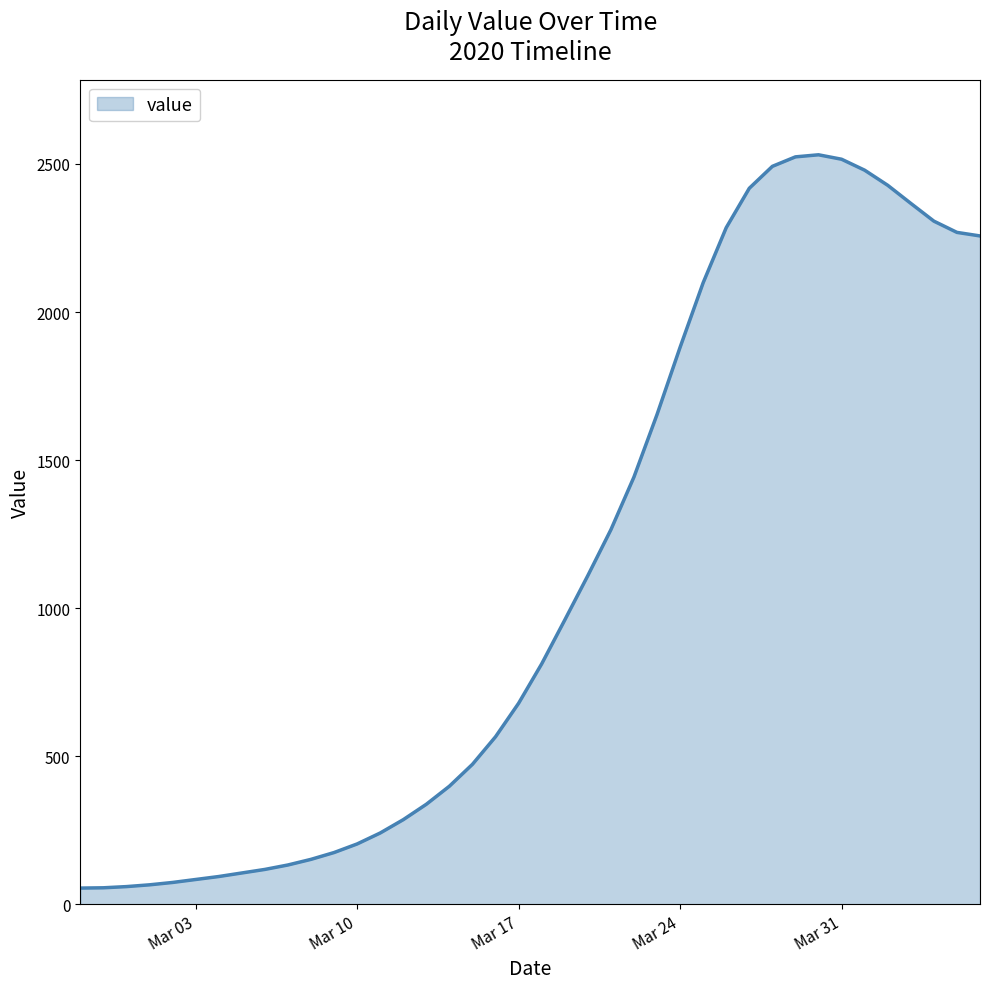

What is the difference between the maximum and minimum values?

2476